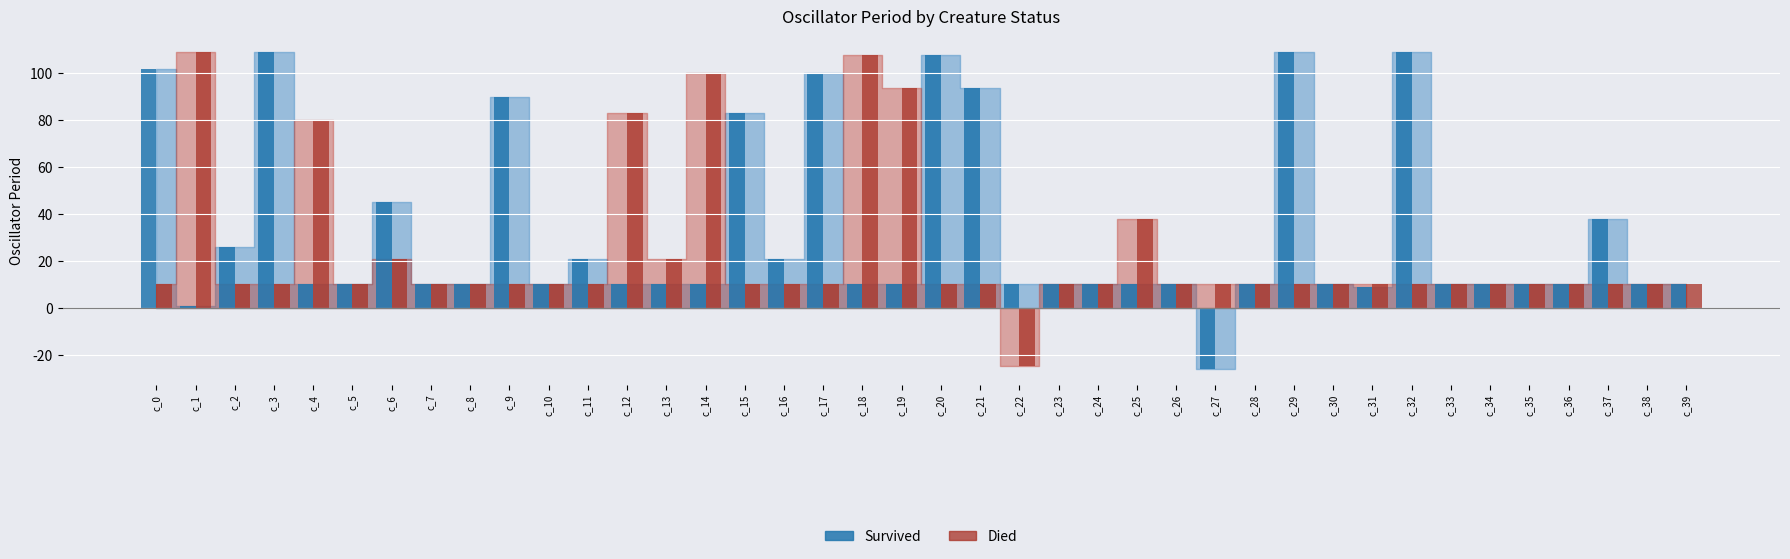

Which has a higher value, c_32 or c_19?

c_32